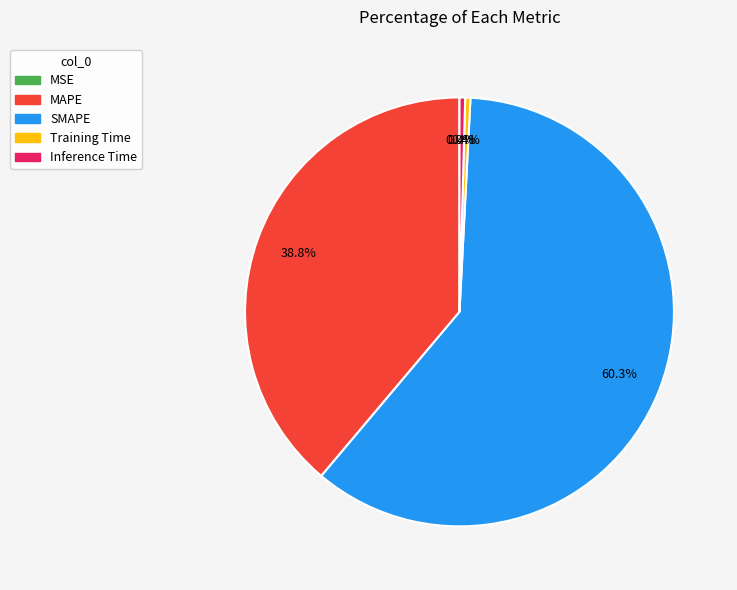

Does Inference Time represent more than half of the total?

No